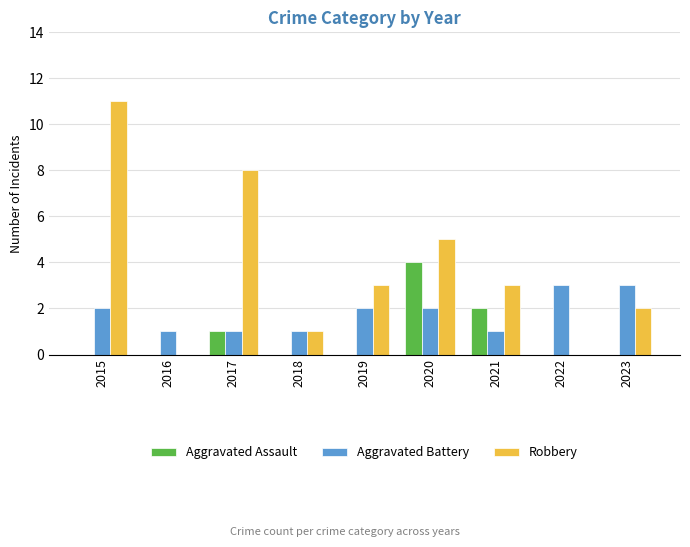

Which series changed the most between 2015 and 2017?

Robbery